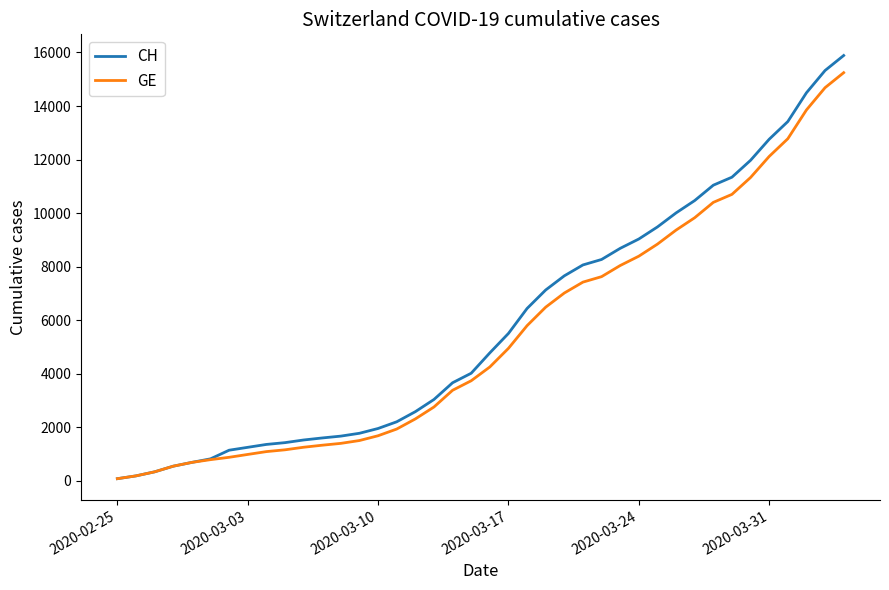

What is the maximum value for GE?

15246